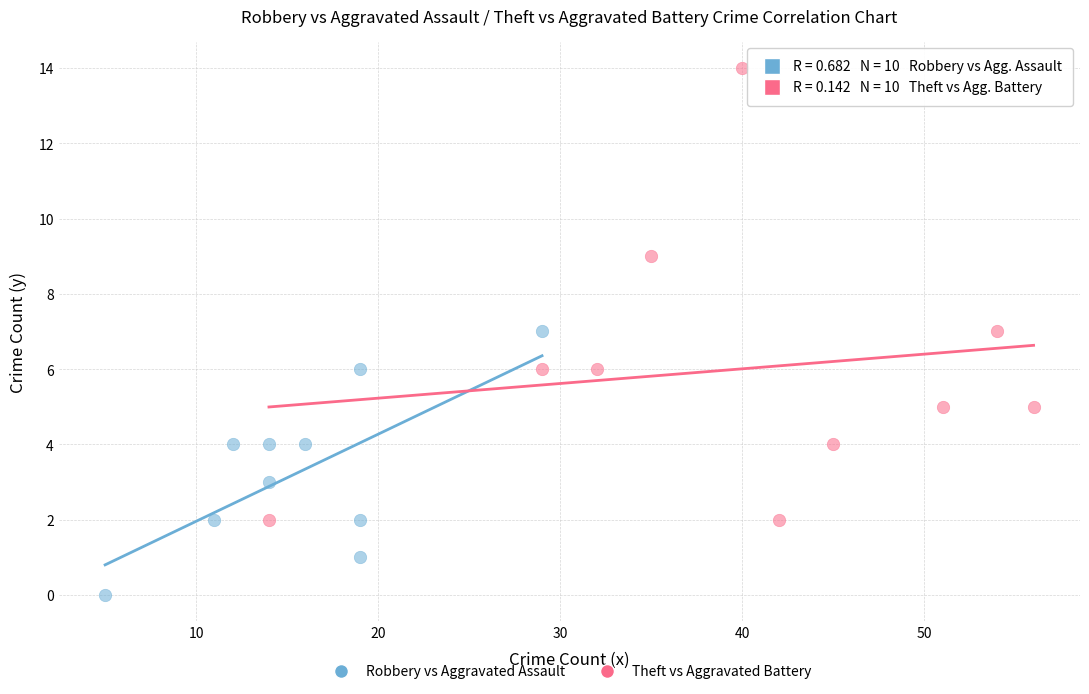

Which series reaches the minimum Y coordinate?

Robbery vs Aggravated Assault